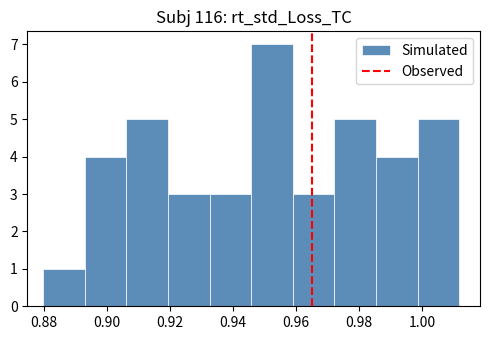

Reading left to right, transcribe this chart: for each bar, give the range it covers on the x-axis and its height. Neither the bar edges nor the heights are printed on the chart, so give them approximately, as read against the axes.

0.880 to 0.892: 1
0.892 to 0.906: 4
0.906 to 0.920: 5
0.920 to 0.932: 3
0.932 to 0.946: 3
0.946 to 0.958: 7
0.958 to 0.972: 3
0.972 to 0.986: 5
0.986 to 0.998: 4
0.998 to 1.012: 5